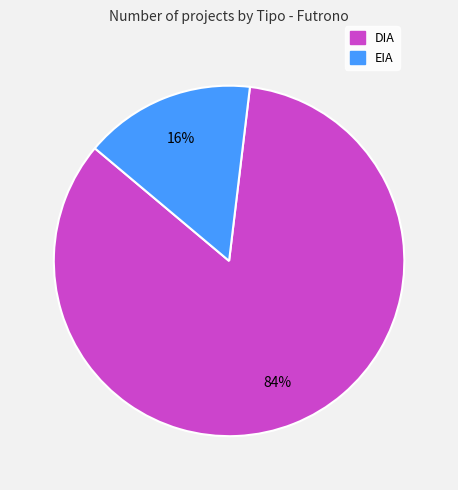

To the nearest percent, what is the difference between the largest and smallest slice percentages?

68%